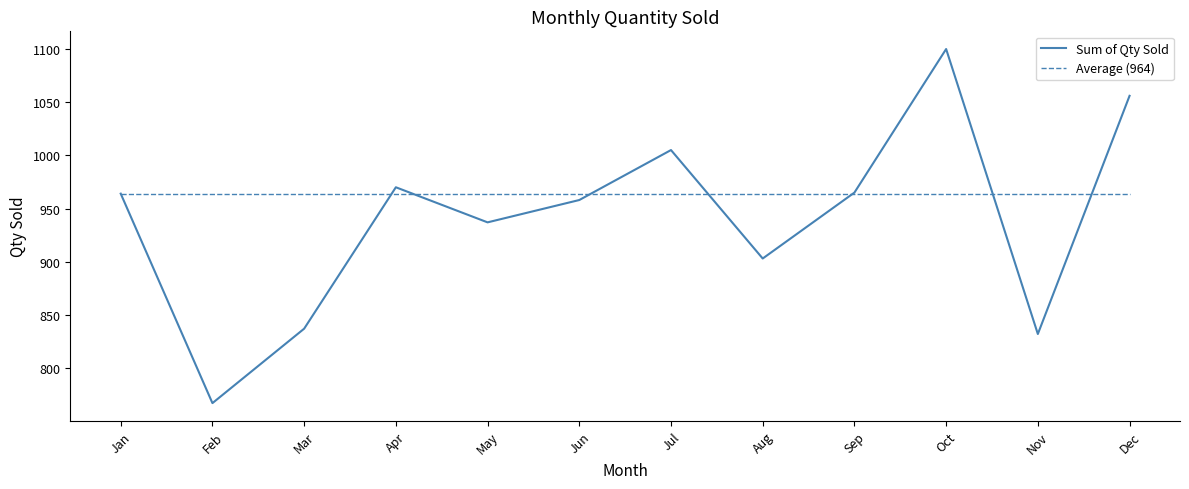

Is the value of Average (964) at Dec greater than the value of Sum of Qty Sold at Jul?

No